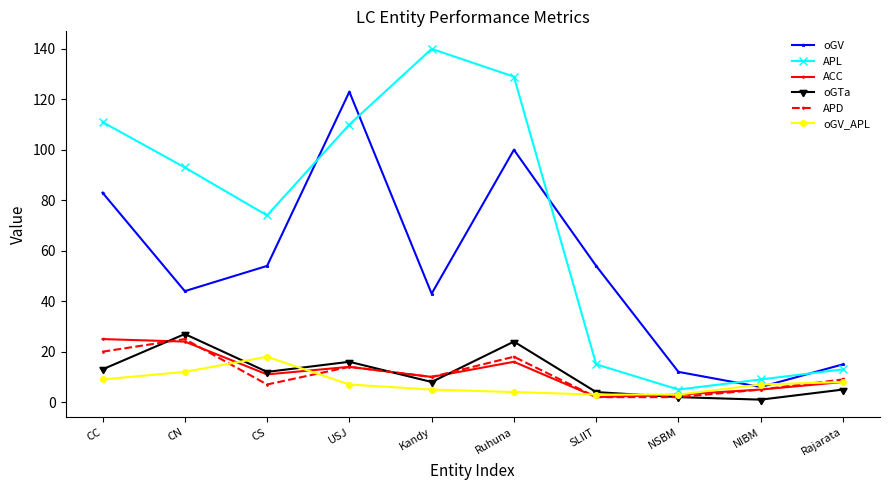

The APL series shows 110 at USJ. True or false?

True